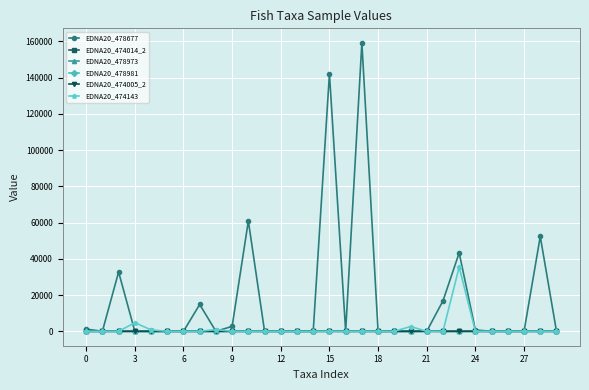

True or false: EDNA20_474014_2 has more than 0 points higher than both neighbors.

True